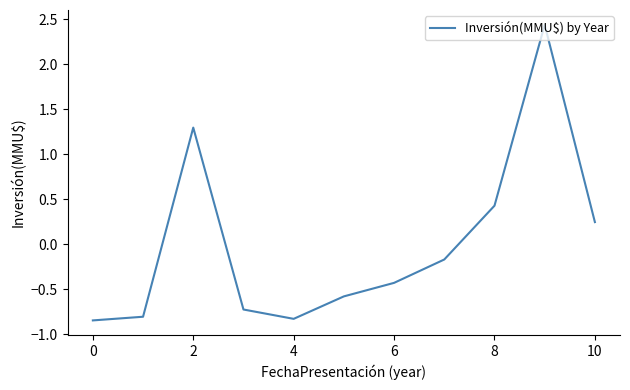

What is the difference between the maximum and minimum values?

3.3